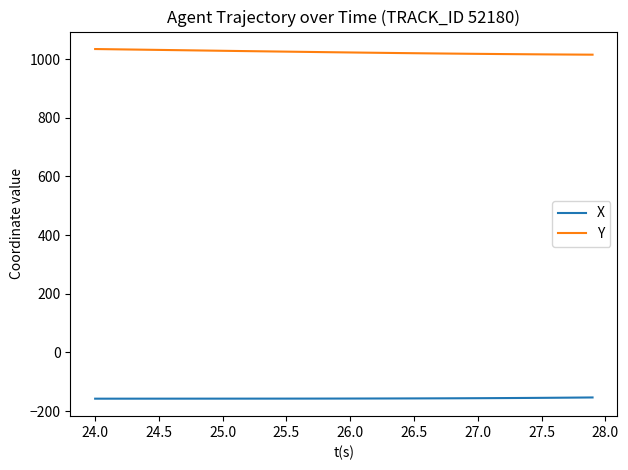

Does the chart have visible grid lines?

No